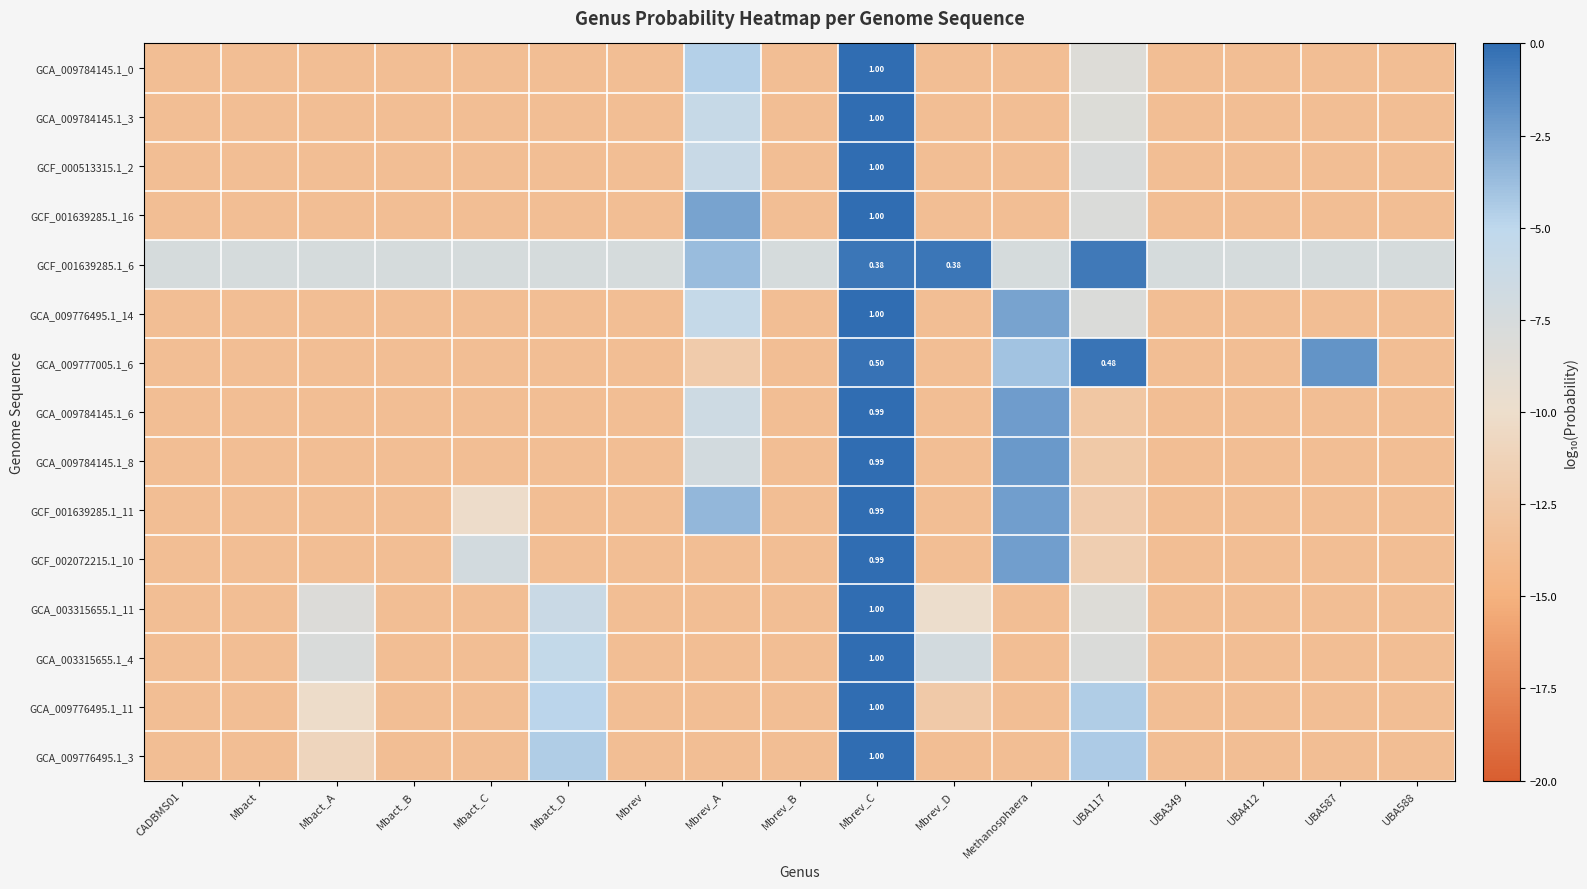

At which category is the sum across all series the highest?

Mbrev_C